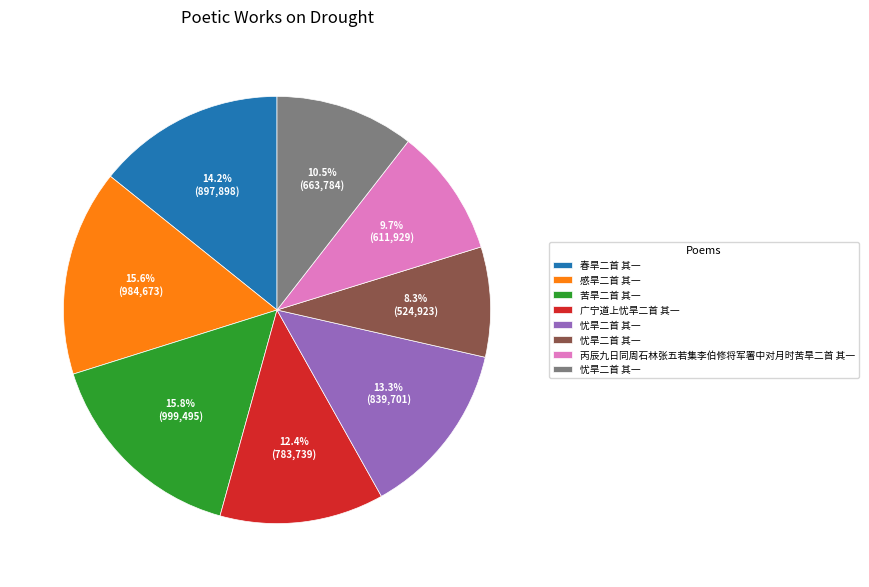

Count the number of slices in the pie.

8